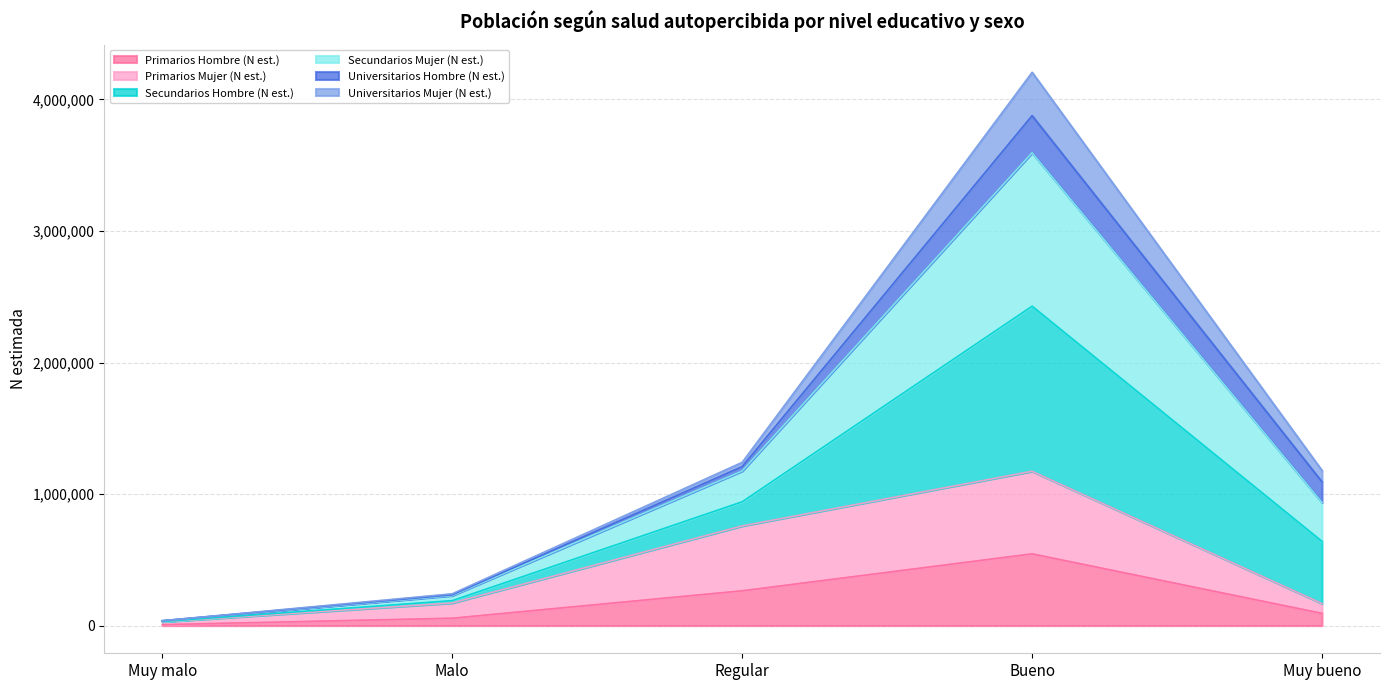

At which label does Primarios Hombre (N est.) reach its peak?

Bueno